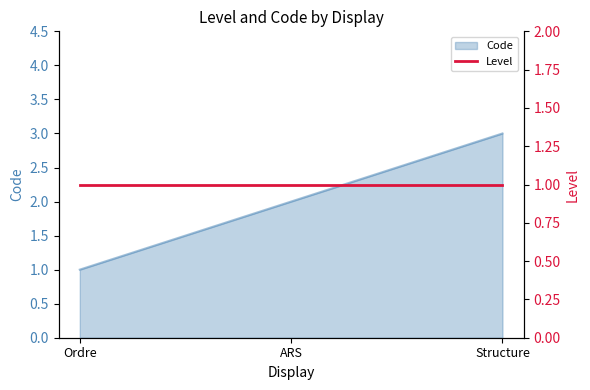

At which label is the value closest to 2?

ARS